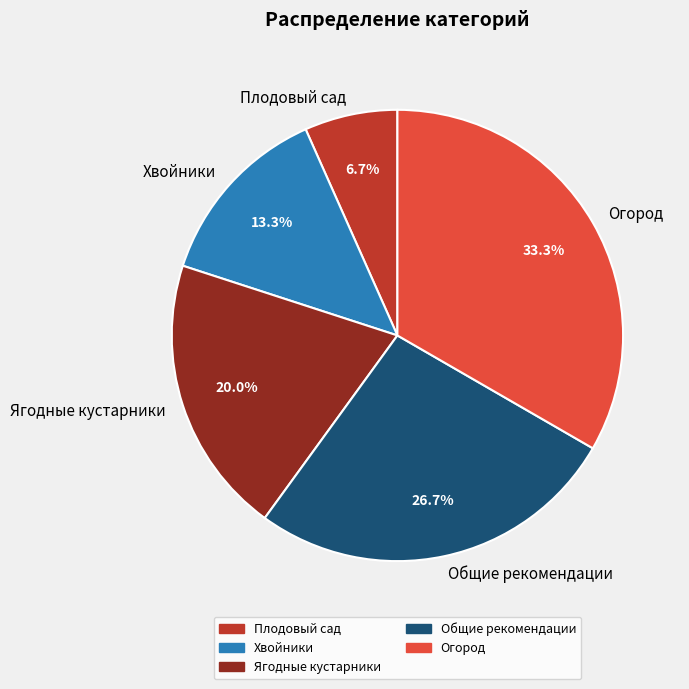

What is the largest slice in the pie chart?

Огород